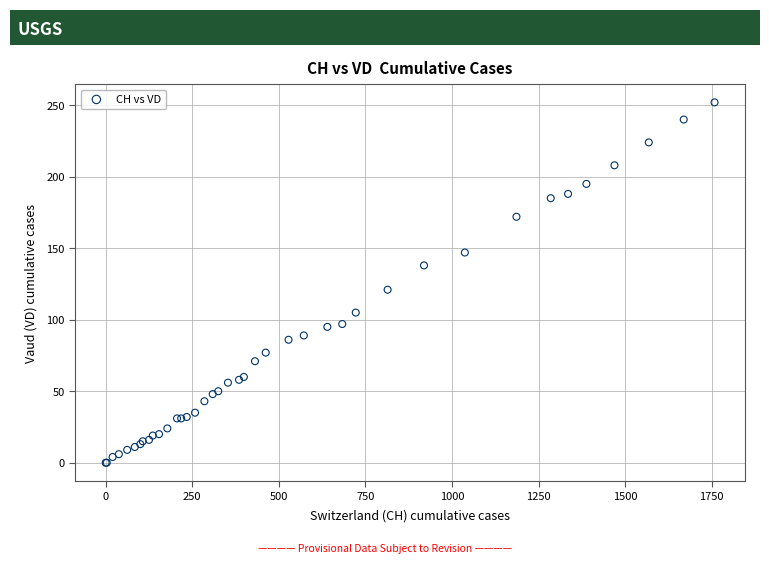

What Y value in the scatter plot is closest to 126?

121